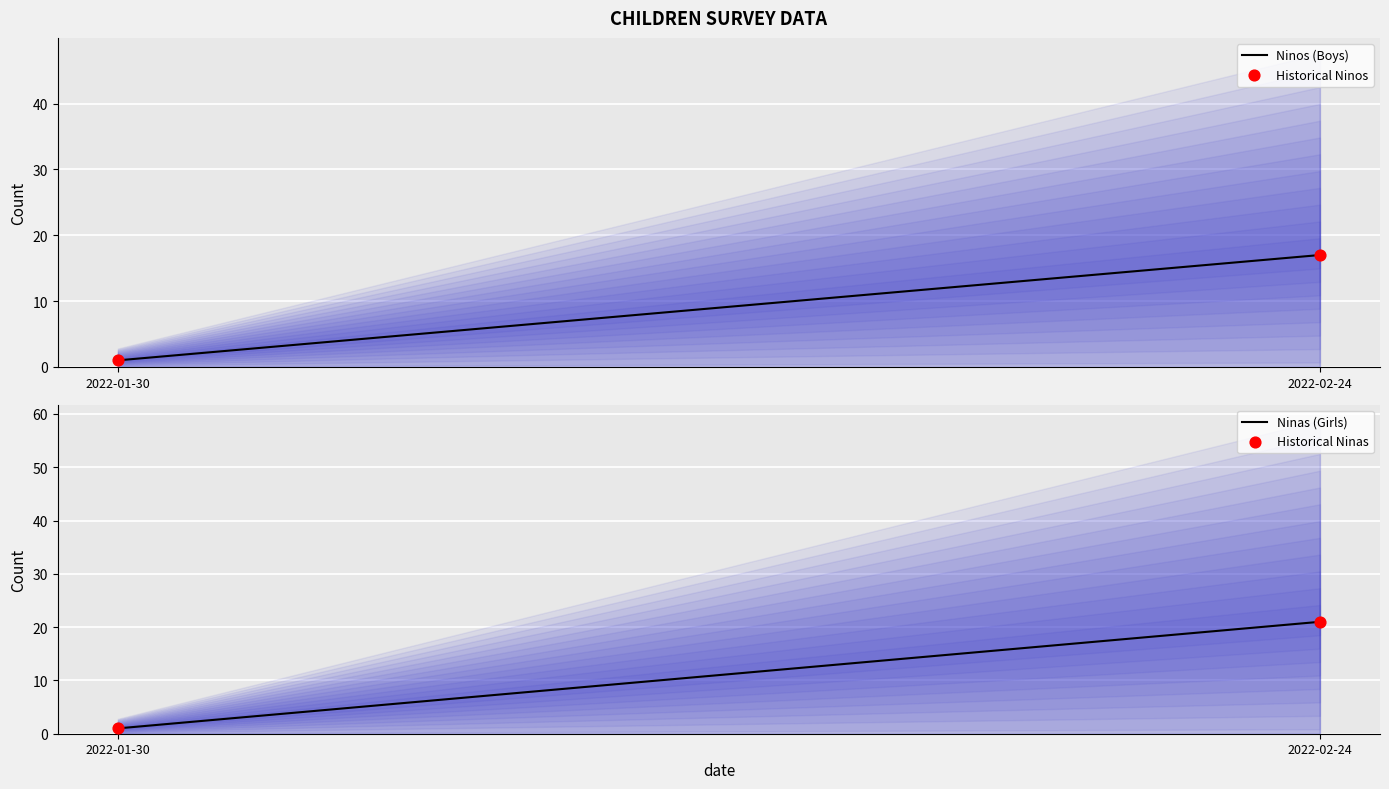

Is the value of Ninos (Boys) at 2022-01-30 greater than the value of Ninas (Girls) at 2022-02-24?

No